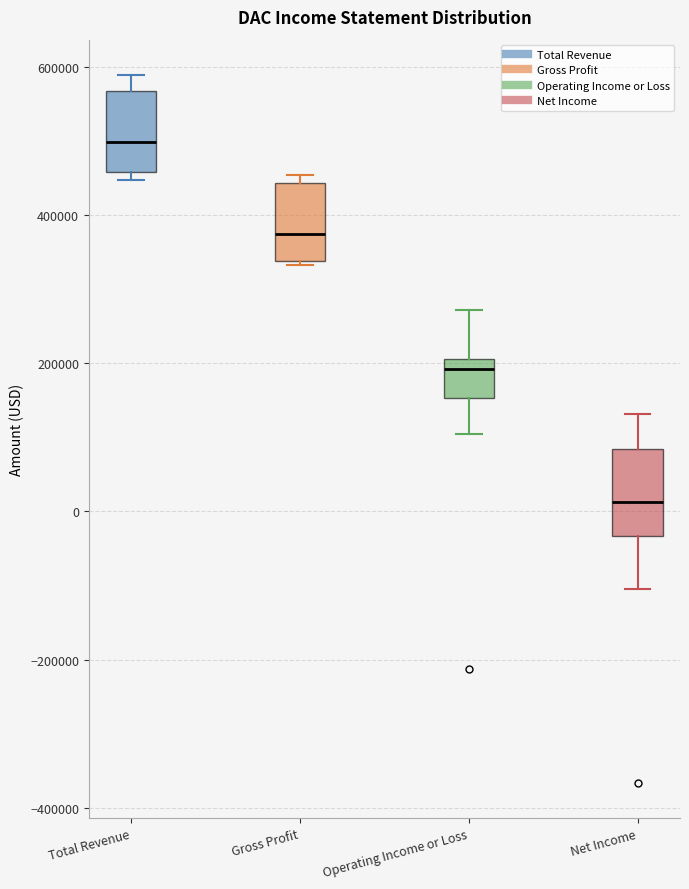

Where does the upper whisker of the box for Net Income end on the y-axis? The values are not printed on the chart, so give them approximately, as read against the axis.

140000